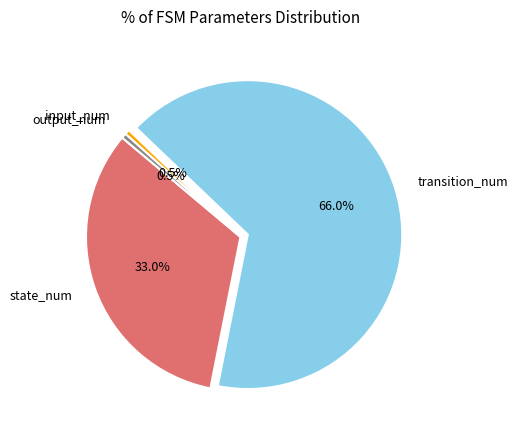

What is the largest slice in the pie chart?

transition_num